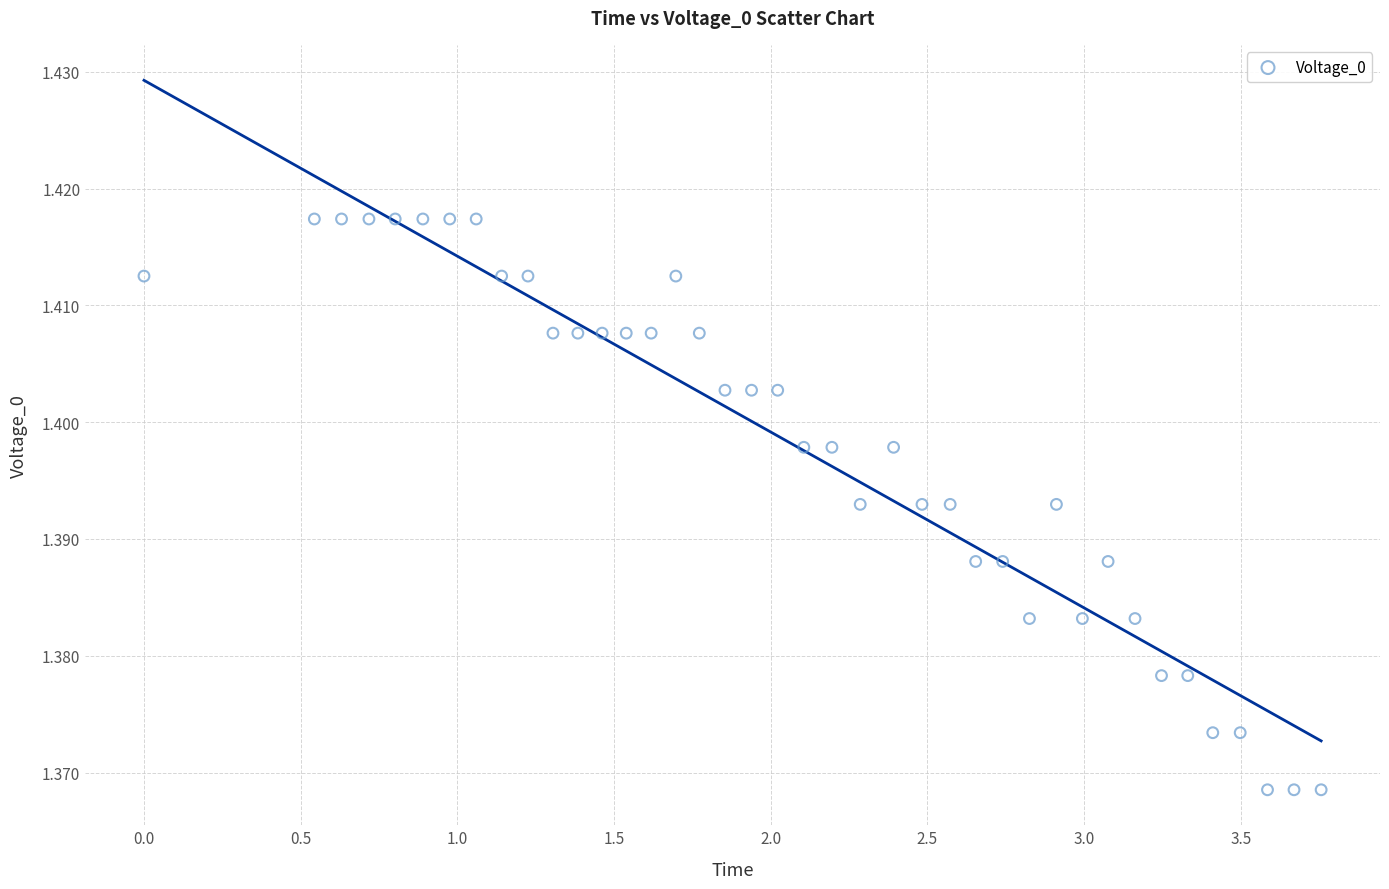

What is the range of X values (max minus min)?

3.8